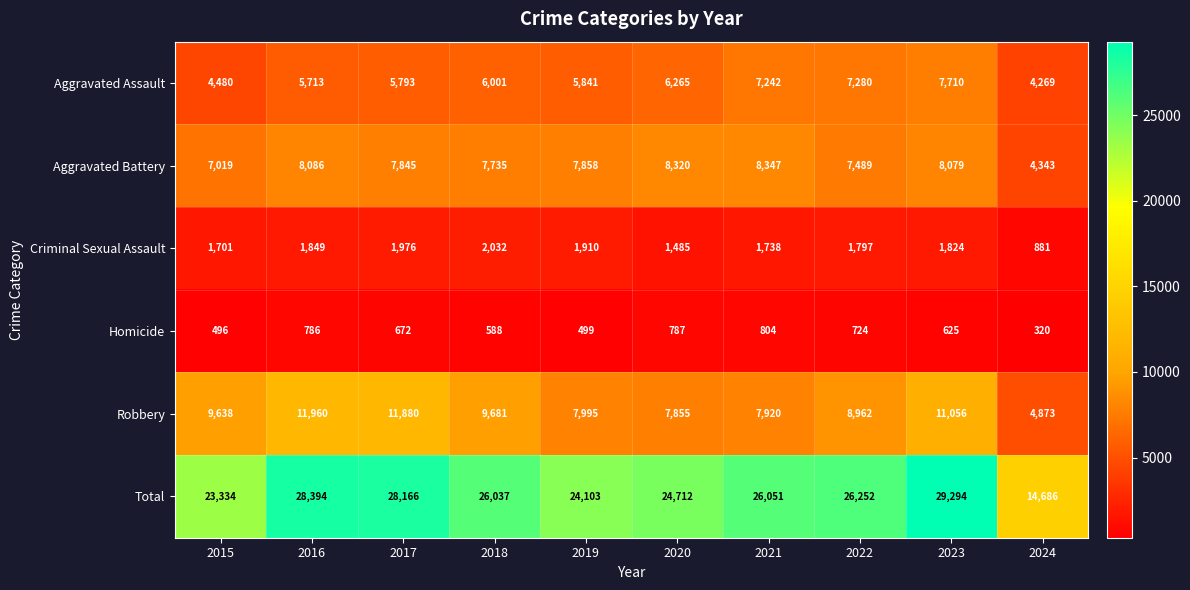

Which series has the largest total across all categories?

Total